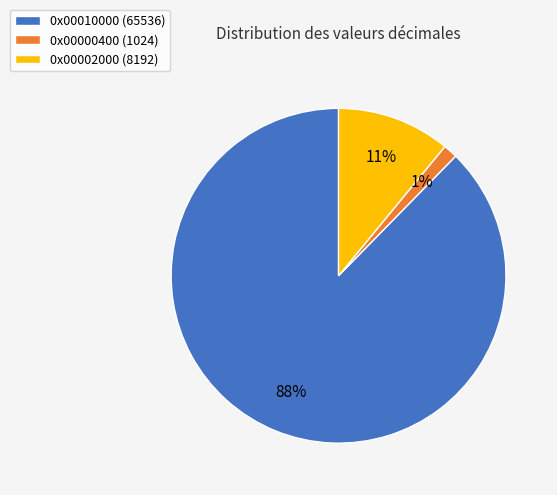

To the nearest percent, what is the difference between the 0x00002000 and 0x00010000 slice percentages?

77%